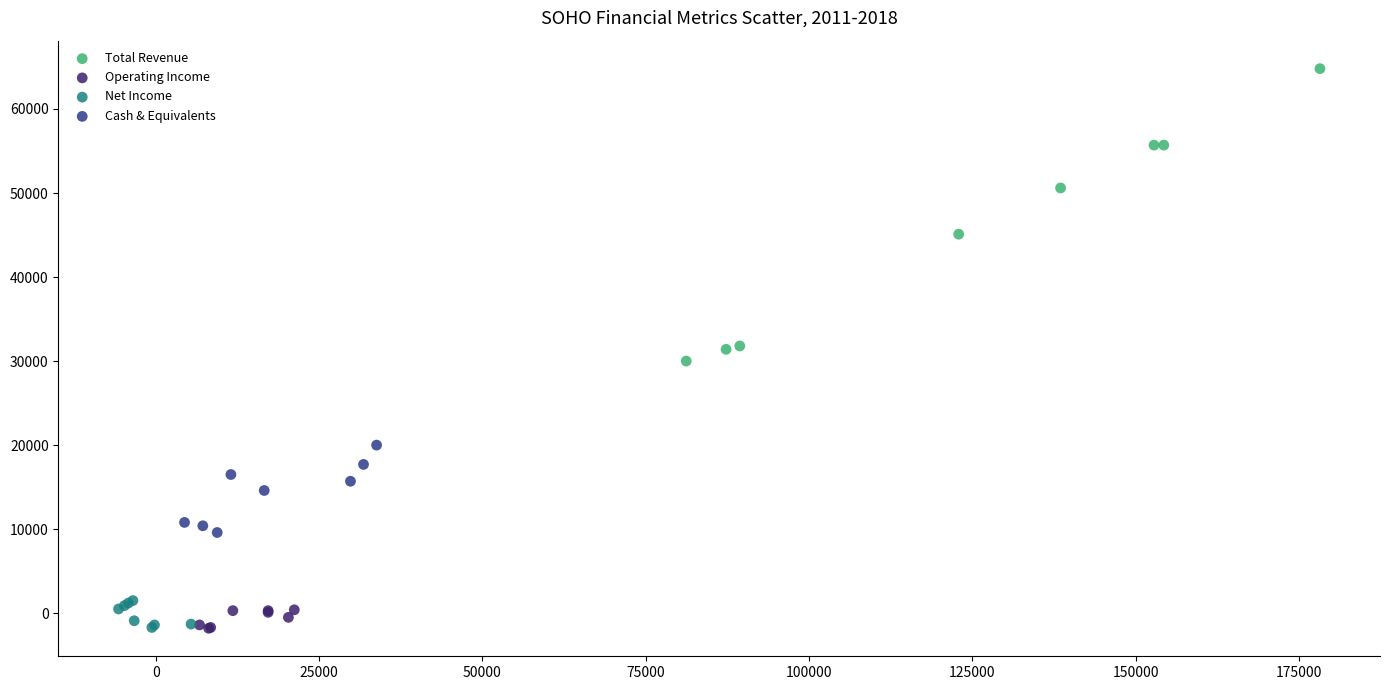

Which series contains the highest Y value?

Total Revenue